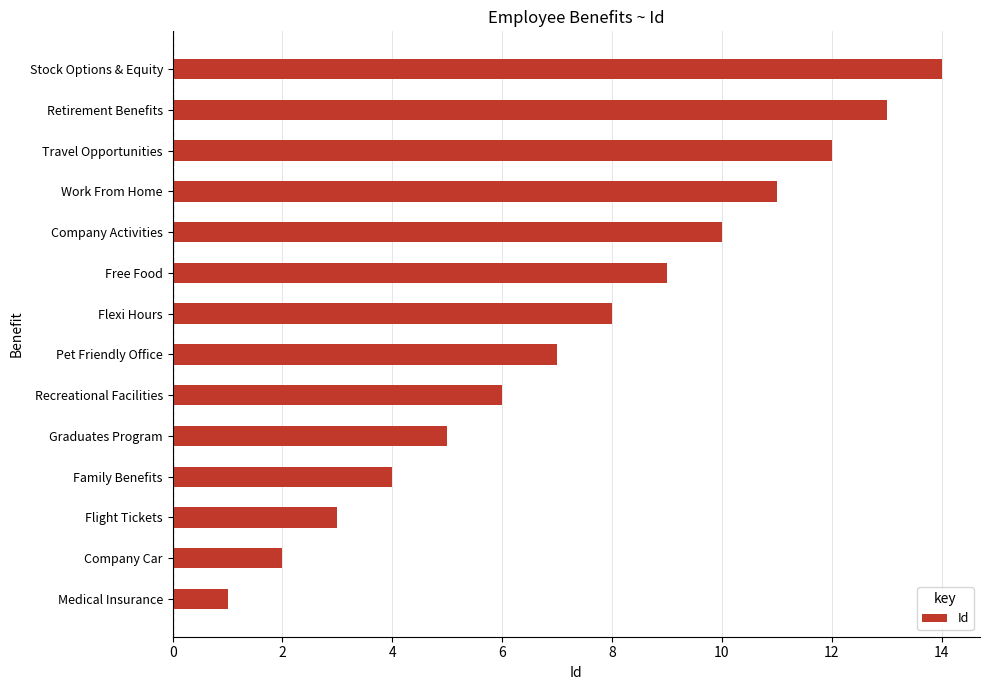

Rank the categories by value from highest to lowest.

Stock Options & Equity, Retirement Benefits, Travel Opportunities, Work From Home, Company Activities, Free Food, Flexi Hours, Pet Friendly Office, Recreational Facilities, Graduates Program, Family Benefits, Flight Tickets, Company Car, Medical Insurance